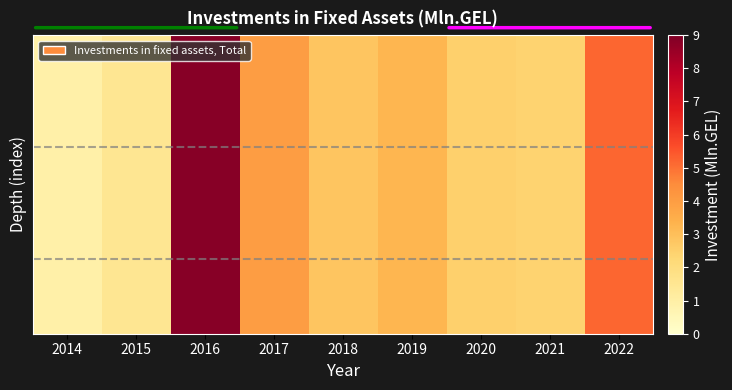

At which category is the sum across all series the highest?

2016